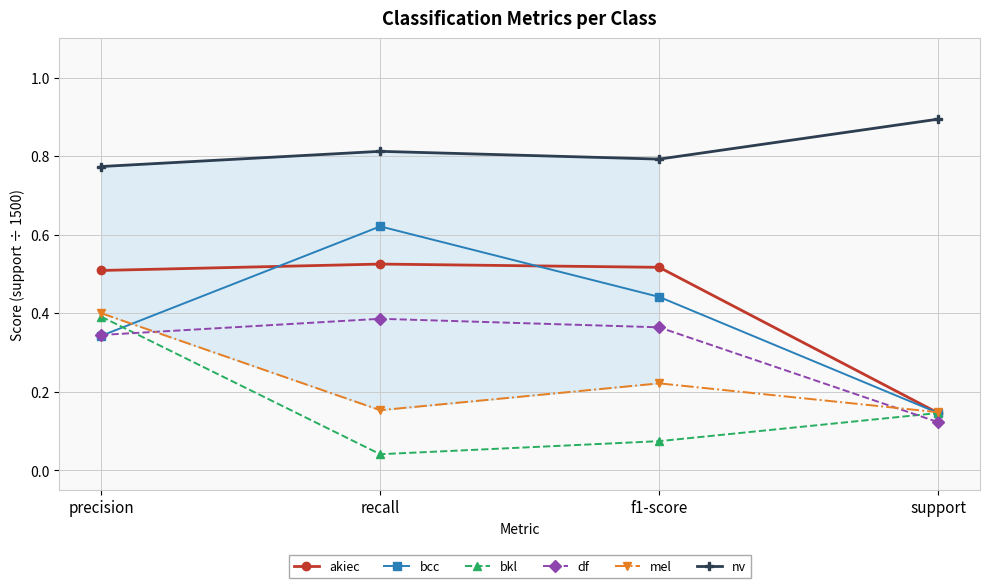

True or false: akiec and nv intersect in this chart.

False